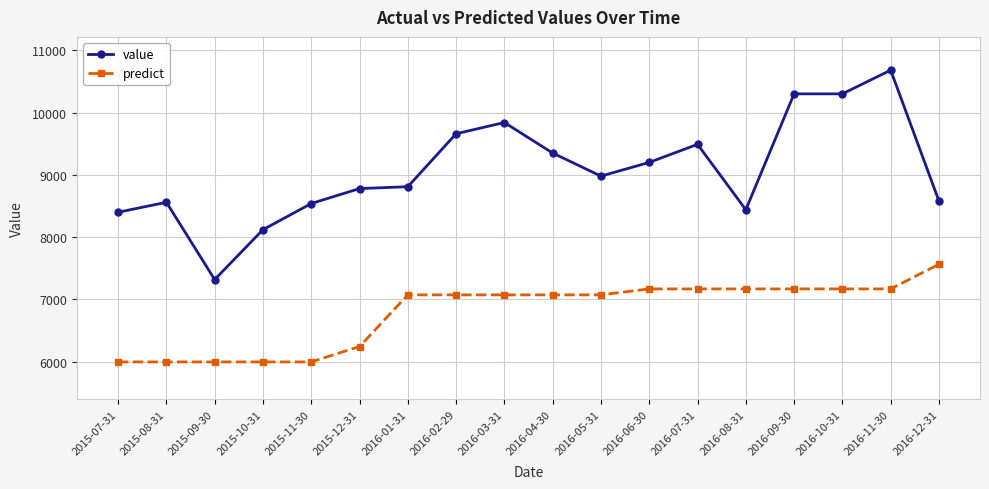

What is the label of the 1st point from the right?

2016-12-31